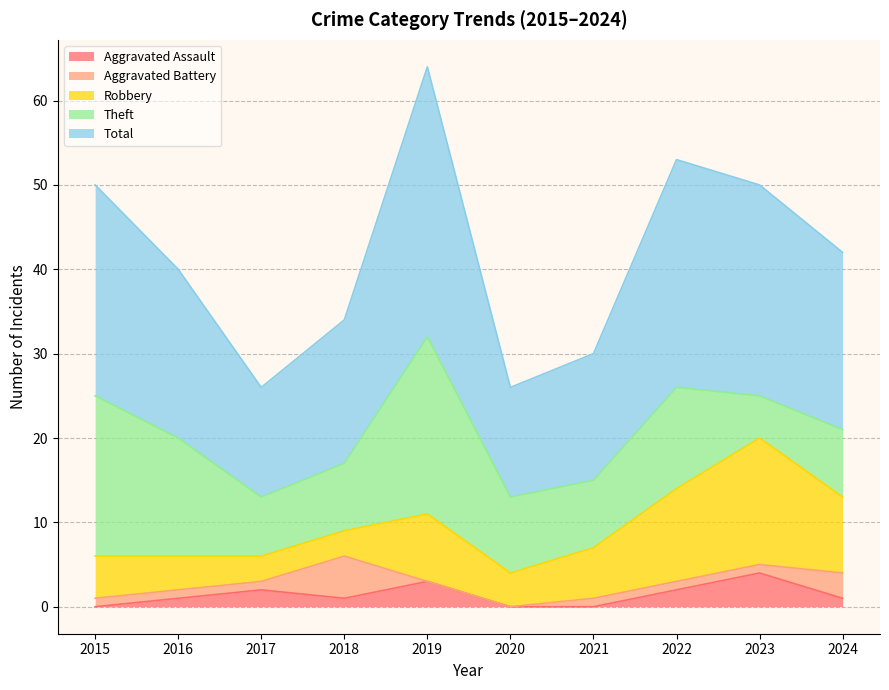

Is the value of Robbery at 2020 greater than the value of Aggravated Battery at 2020?

Yes